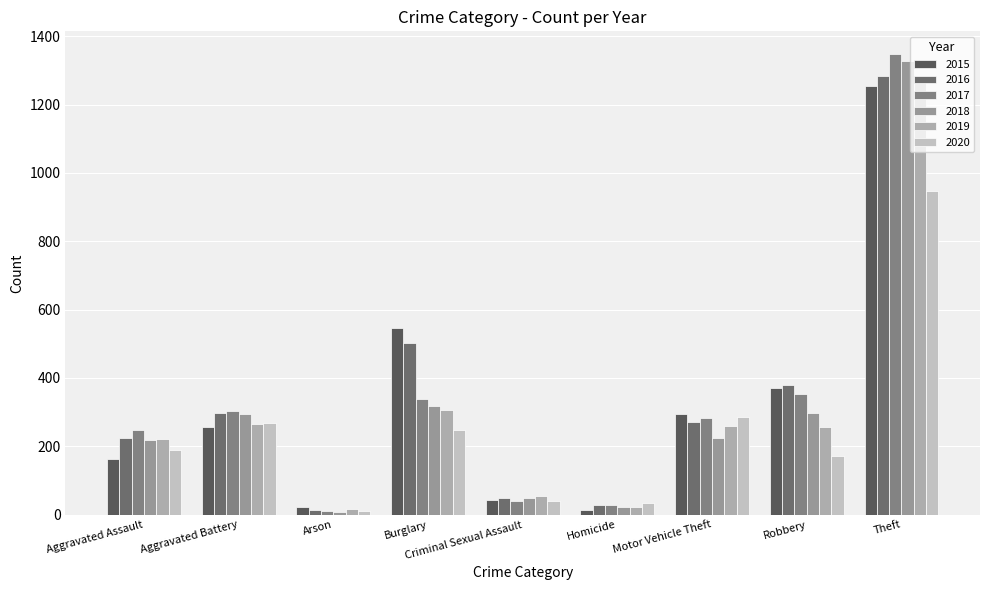

How many values in the 2017 series are below 283?

4